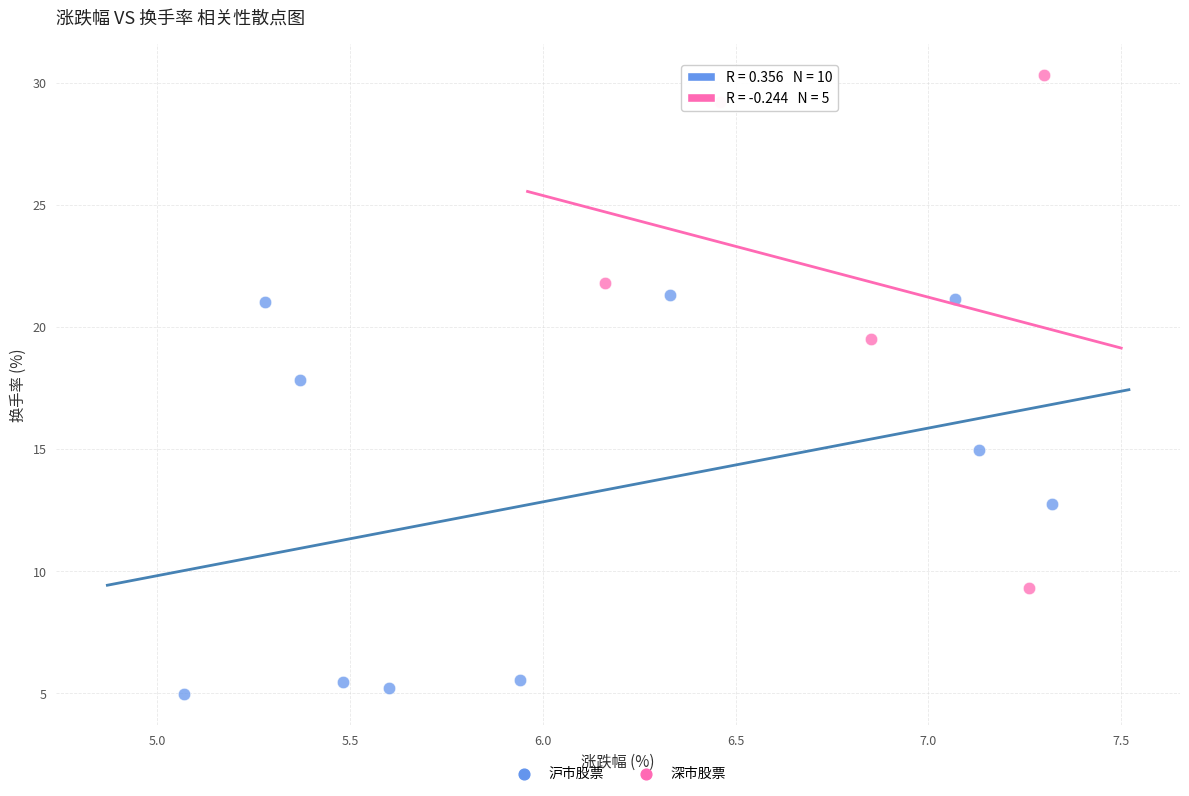

Which series contains the highest Y value?

深市股票